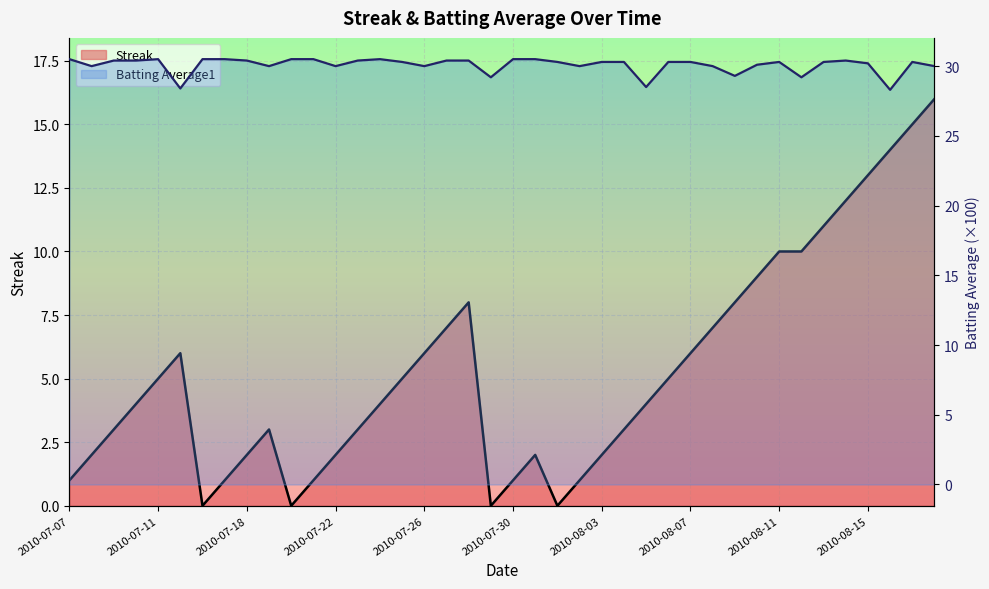

What are all the series names shown in the legend?

Streak, Batting Average1